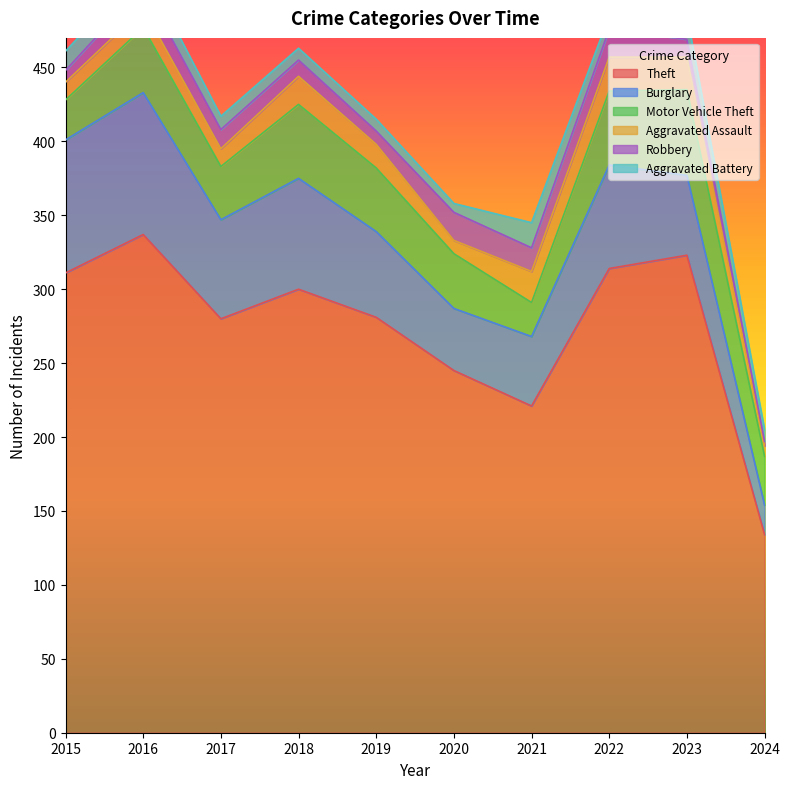

Rank the categories by Motor Vehicle Theft value from lowest to highest.

2021, 2015, 2024, 2017, 2020, 2019, 2016, 2018, 2022, 2023